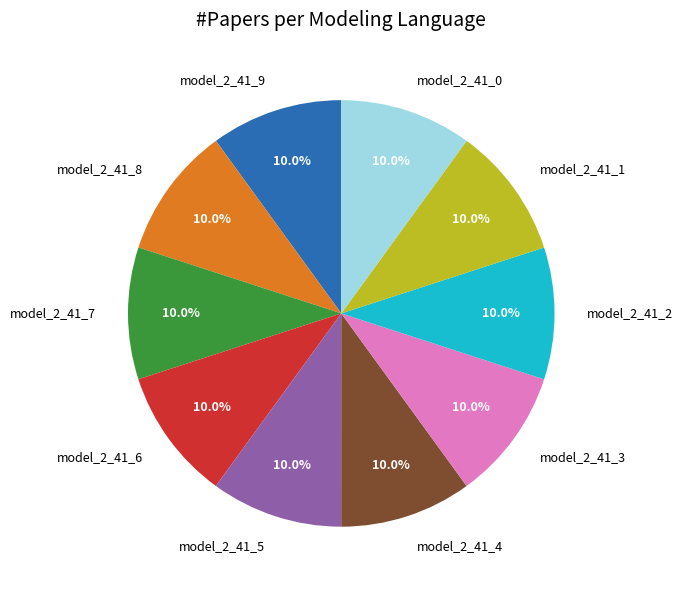

To the nearest percent, what percentage of the pie is model_2_41_4?

10%